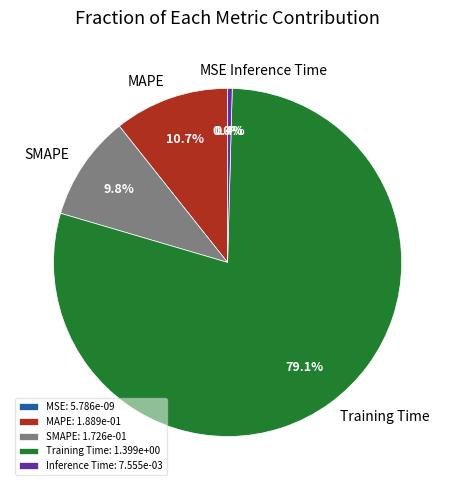

To the nearest percent, what is the difference between the MAPE and SMAPE slice percentages?

1%